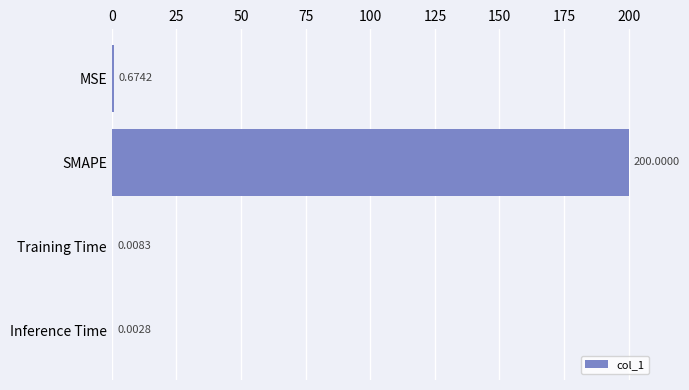

At which category does the chart reach its peak across all series?

SMAPE